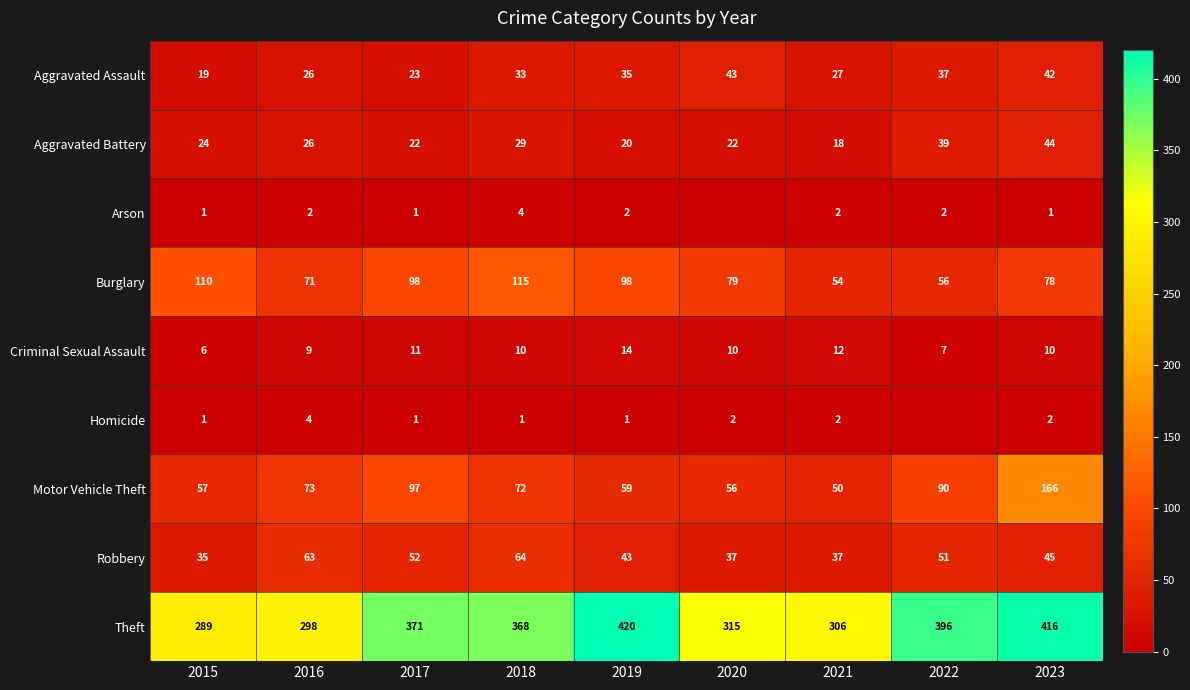

The value of Robbery at 2015 is 48. True or false?

False